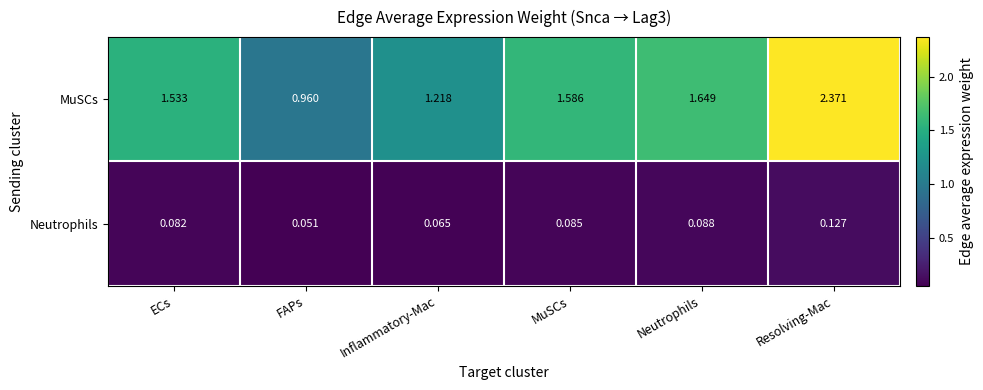

Which series has the largest range (max minus min)?

MuSCs